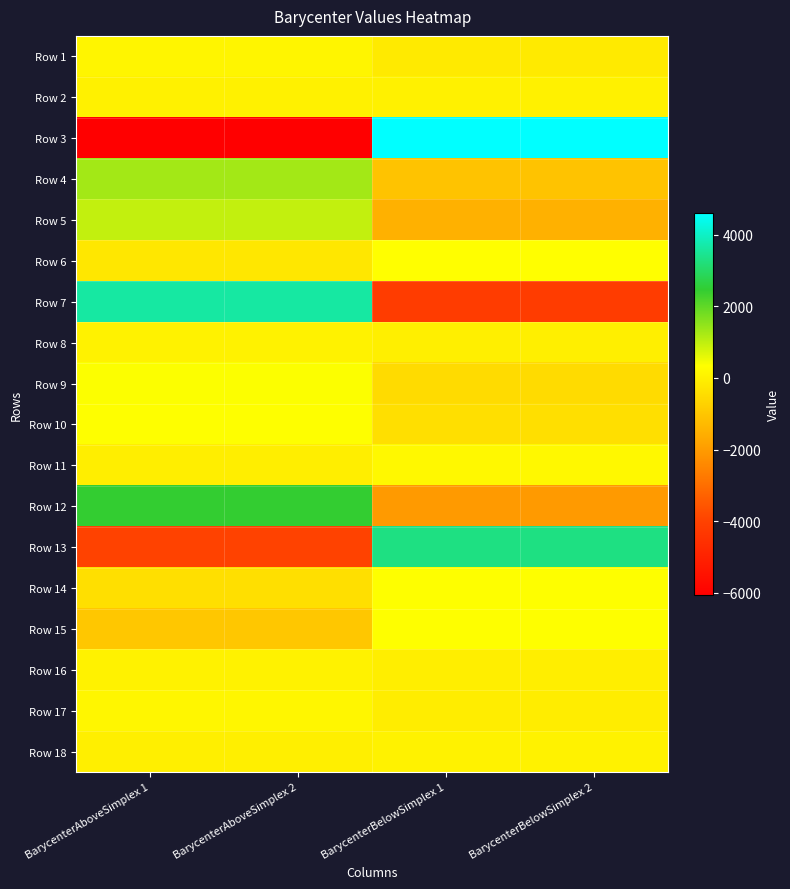

Reading left to right, extract all data points from this chart.

Row 1: BarycenterAboveSimplex 1=123.4	BarycenterAboveSimplex 2=123.4	BarycenterBelowSimplex 1=-162.8	BarycenterBelowSimplex 2=-162.8
Row 2: BarycenterAboveSimplex 1=3.4	BarycenterAboveSimplex 2=3.4	BarycenterBelowSimplex 1=15.6	BarycenterBelowSimplex 2=15.6
Row 3: BarycenterAboveSimplex 1=-6063.7	BarycenterAboveSimplex 2=-6063.7	BarycenterBelowSimplex 1=4607.6	BarycenterBelowSimplex 2=4607.6
Row 4: BarycenterAboveSimplex 1=1290.2	BarycenterAboveSimplex 2=1290.2	BarycenterBelowSimplex 1=-1080.6	BarycenterBelowSimplex 2=-1080.6
Row 5: BarycenterAboveSimplex 1=974.8	BarycenterAboveSimplex 2=974.8	BarycenterBelowSimplex 1=-1482.8	BarycenterBelowSimplex 2=-1482.8
Row 6: BarycenterAboveSimplex 1=-223.2	BarycenterAboveSimplex 2=-223.2	BarycenterBelowSimplex 1=326.6	BarycenterBelowSimplex 2=326.6
Row 7: BarycenterAboveSimplex 1=3639.2	BarycenterAboveSimplex 2=3639.2	BarycenterBelowSimplex 1=-4180.1	BarycenterBelowSimplex 2=-4180.1
Row 8: BarycenterAboveSimplex 1=38.9	BarycenterAboveSimplex 2=38.9	BarycenterBelowSimplex 1=-38.2	BarycenterBelowSimplex 2=-38.2
Row 9: BarycenterAboveSimplex 1=360.0	BarycenterAboveSimplex 2=360.0	BarycenterBelowSimplex 1=-505.6	BarycenterBelowSimplex 2=-505.6
Row 10: BarycenterAboveSimplex 1=343.0	BarycenterAboveSimplex 2=343.0	BarycenterBelowSimplex 1=-402.4	BarycenterBelowSimplex 2=-402.4
Row 11: BarycenterAboveSimplex 1=-51.2	BarycenterAboveSimplex 2=-51.2	BarycenterBelowSimplex 1=180.2	BarycenterBelowSimplex 2=180.2
Row 12: BarycenterAboveSimplex 1=2460.1	BarycenterAboveSimplex 2=2460.1	BarycenterBelowSimplex 1=-2031.8	BarycenterBelowSimplex 2=-2031.8
Row 13: BarycenterAboveSimplex 1=-3997.6	BarycenterAboveSimplex 2=-3997.6	BarycenterBelowSimplex 1=3301.4	BarycenterBelowSimplex 2=3301.4
Row 14: BarycenterAboveSimplex 1=-399.6	BarycenterAboveSimplex 2=-399.6	BarycenterBelowSimplex 1=344.0	BarycenterBelowSimplex 2=344.0
Row 15: BarycenterAboveSimplex 1=-958.7	BarycenterAboveSimplex 2=-958.7	BarycenterBelowSimplex 1=347.1	BarycenterBelowSimplex 2=347.1
Row 16: BarycenterAboveSimplex 1=39.0	BarycenterAboveSimplex 2=39.0	BarycenterBelowSimplex 1=-44.0	BarycenterBelowSimplex 2=-44.0
Row 17: BarycenterAboveSimplex 1=133.6	BarycenterAboveSimplex 2=133.6	BarycenterBelowSimplex 1=-73.7	BarycenterBelowSimplex 2=-73.7
Row 18: BarycenterAboveSimplex 1=-27.6	BarycenterAboveSimplex 2=-27.6	BarycenterBelowSimplex 1=24.9	BarycenterBelowSimplex 2=24.9